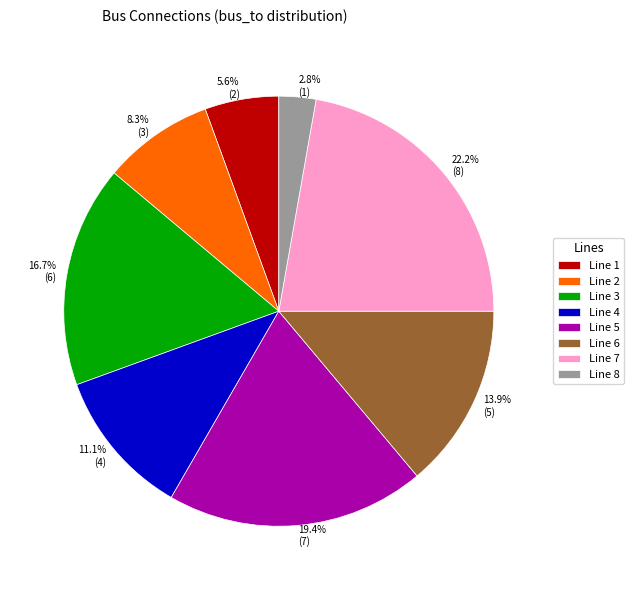

Does 8.3% (3) represent more than half of the total?

No